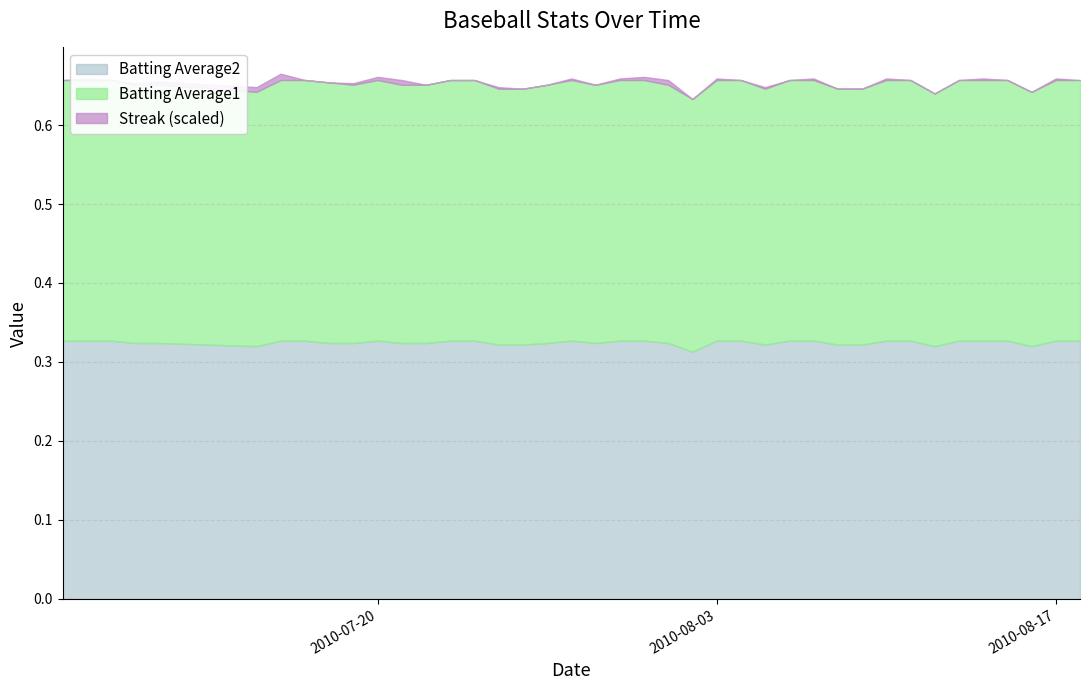

Count the number of data series in this chart.

3